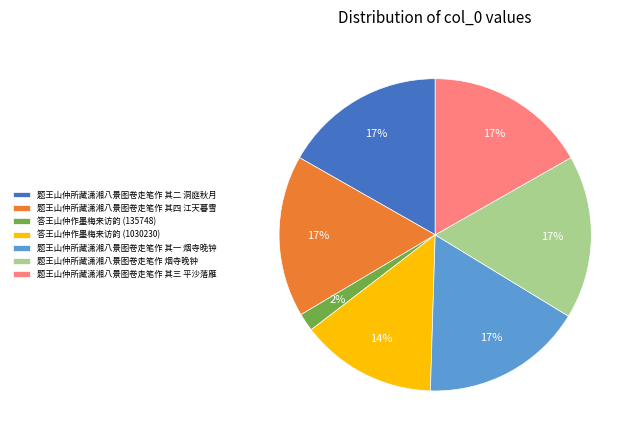

To the nearest percent, what portion does 题王山仲所藏潇湘八景图卷走笔作 其一 烟寺晚钟 represent?

17%